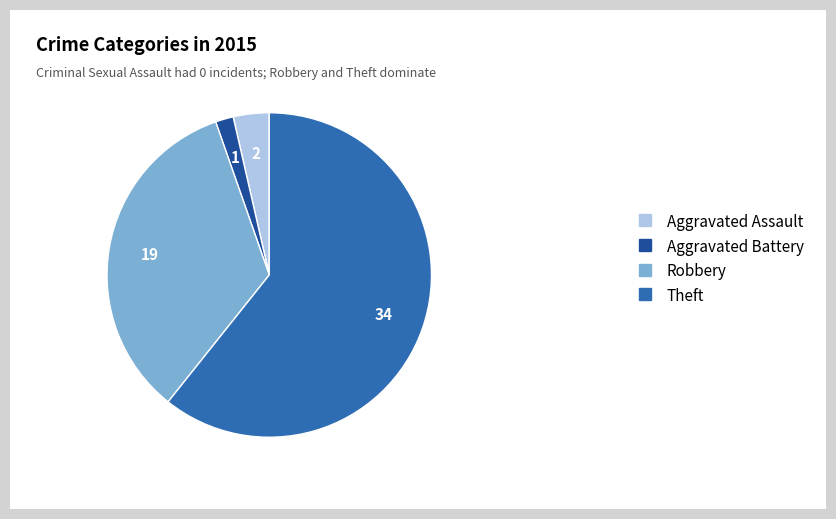

Is the sum of Theft and Robbery greater than half?

Yes